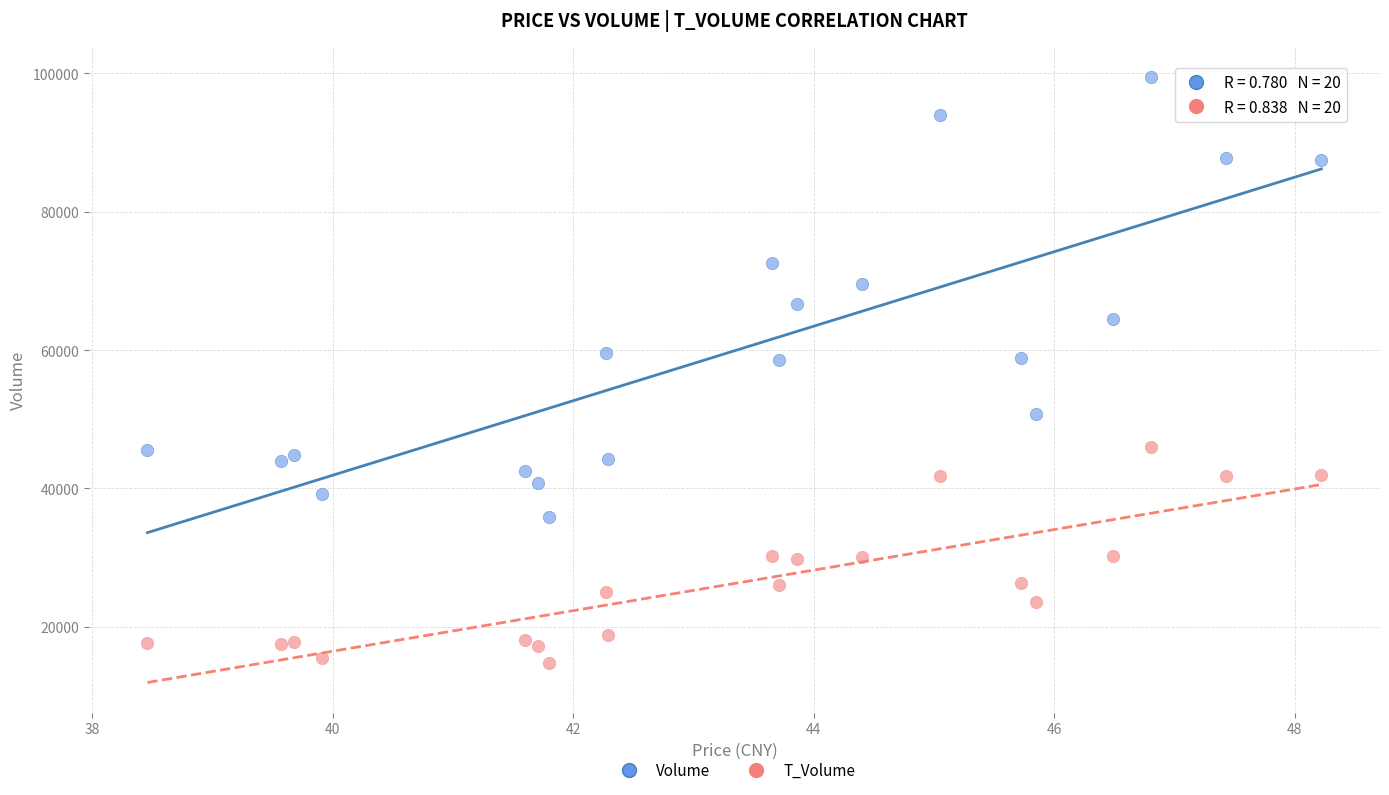

What are all the series names shown in the legend?

Volume, T_Volume